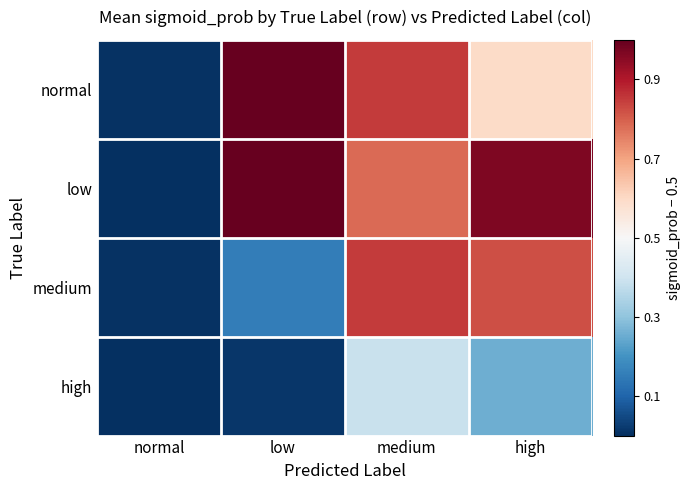

Which series has the widest spread of values?

low